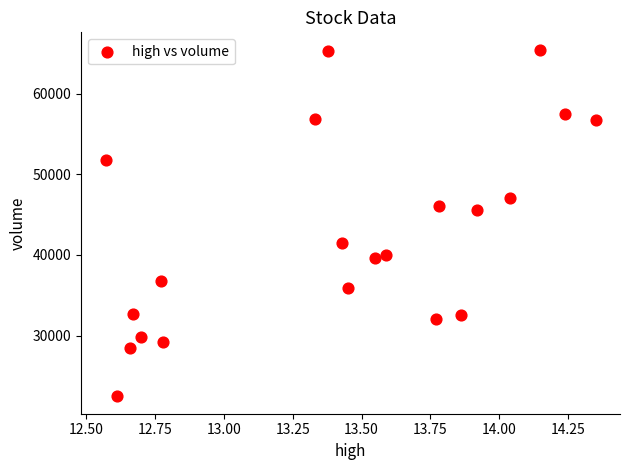

What is the range of Y values (max minus min)?

42955.6